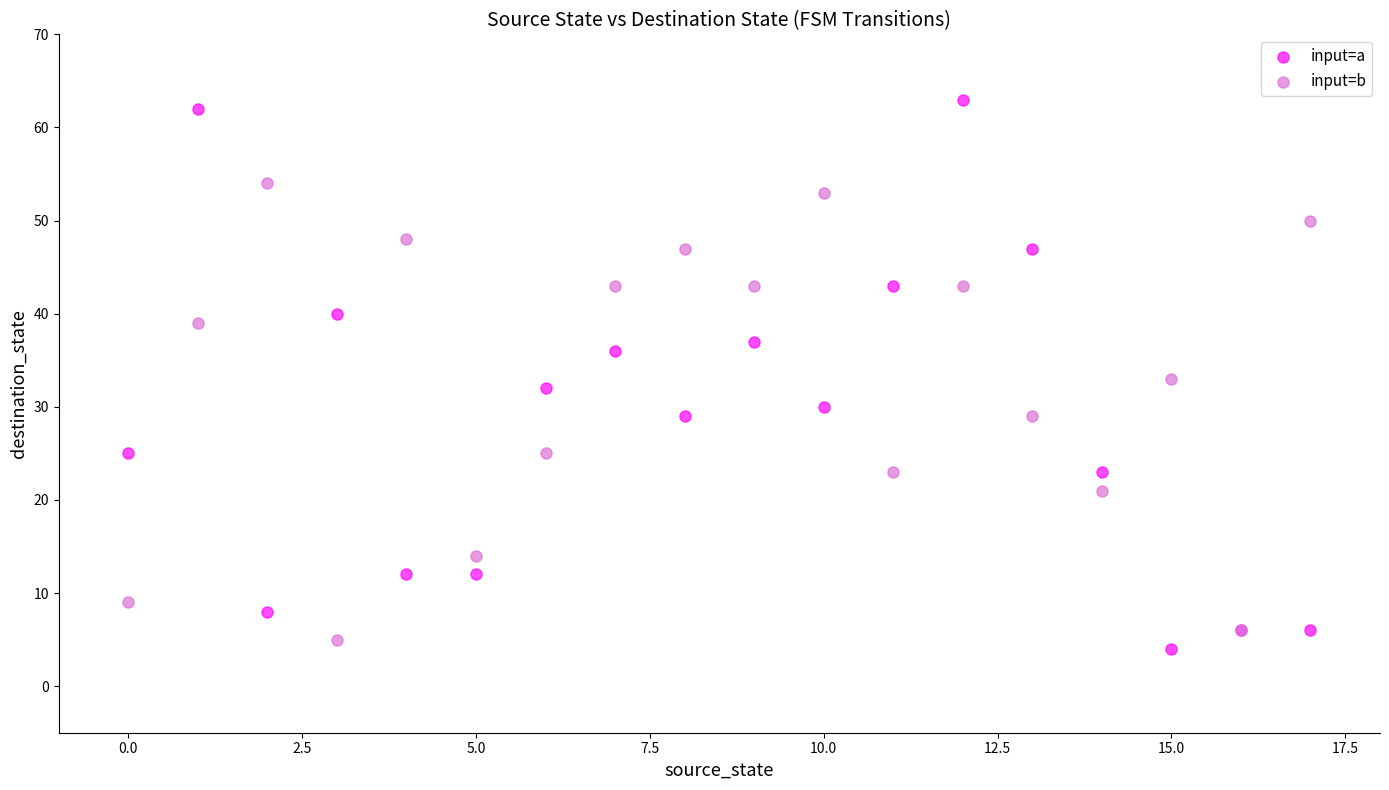

Which series reaches the maximum Y coordinate?

input=a